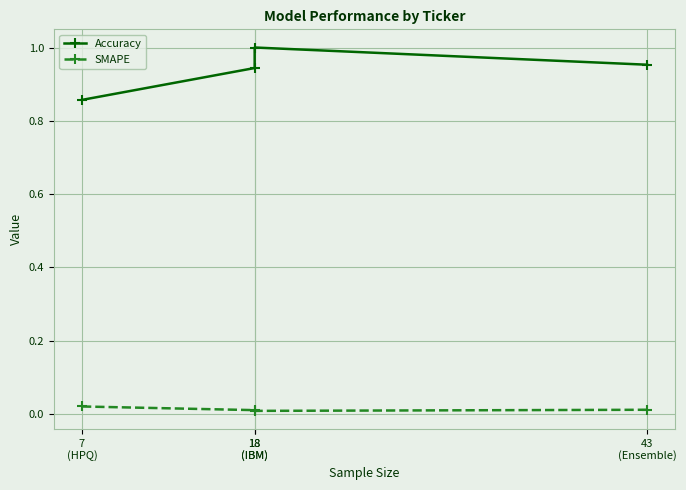

Reading right to left, extract all data points from this chart.

Accuracy: 43
(Ensemble)=1.0	18
(IBM)=1.0	18
(IBM)=0.9	7
(HPQ)=0.9
SMAPE: 43
(Ensemble)=0.0	18
(IBM)=0.0	18
(IBM)=0.0	7
(HPQ)=0.0